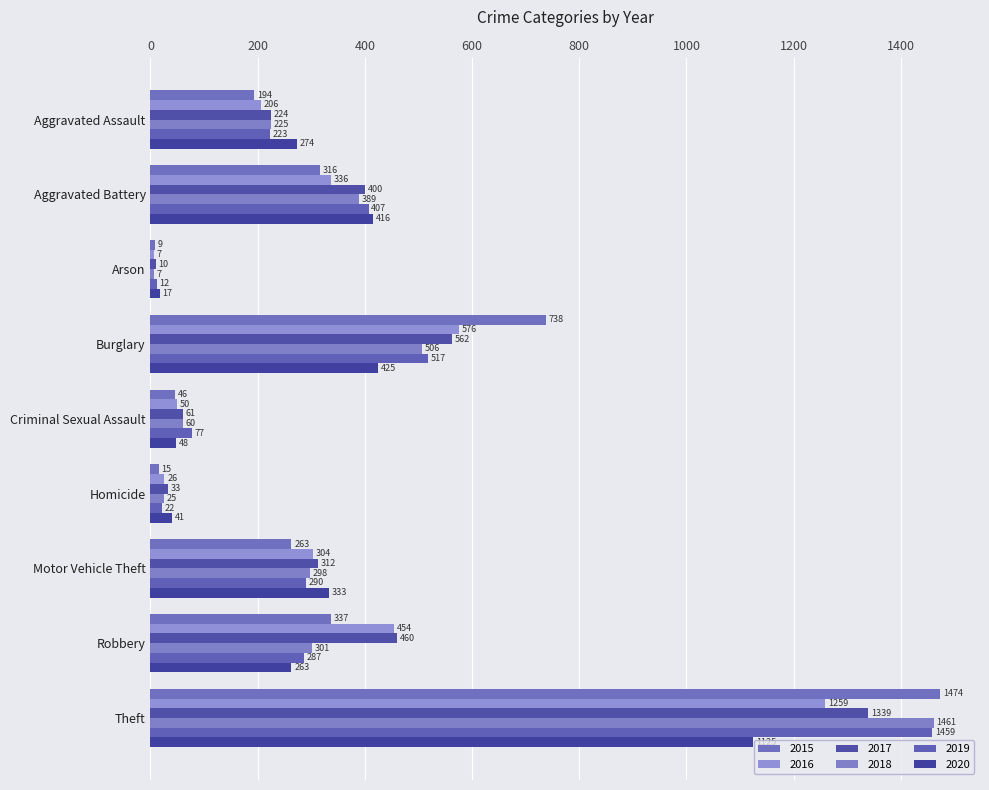

What are all the series names shown in the legend?

2015, 2016, 2017, 2018, 2019, 2020